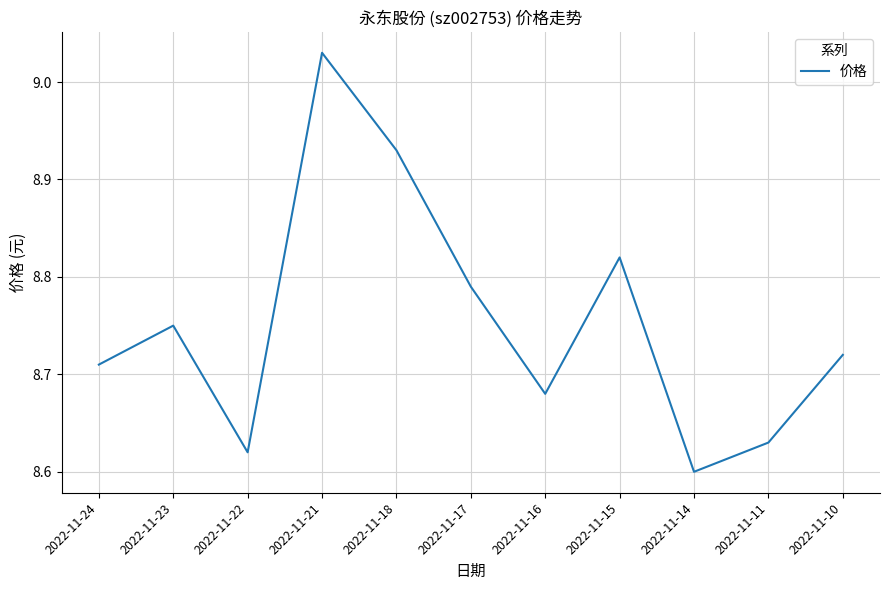

Where is the first local maximum?

2022-11-23